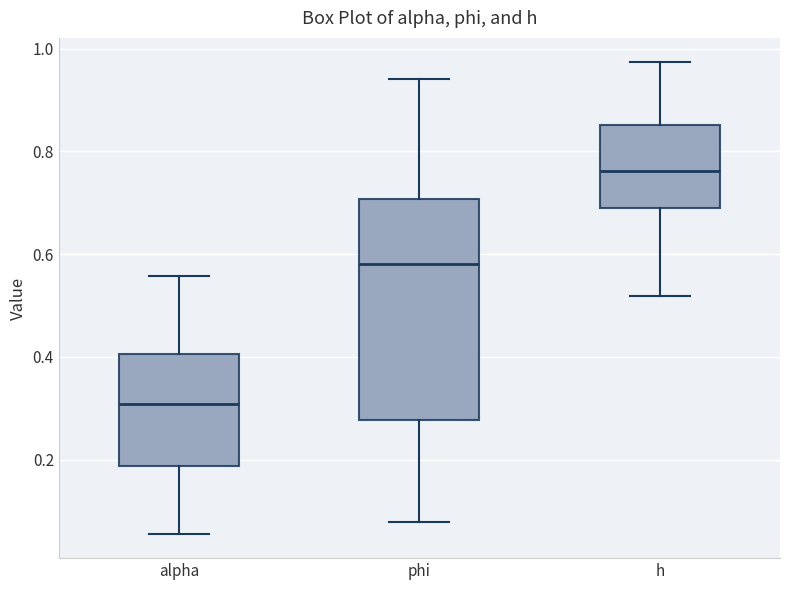

Where is the lower edge of the box for h on the y-axis? The values are not printed on the chart, so give them approximately, as read against the axis.

0.68